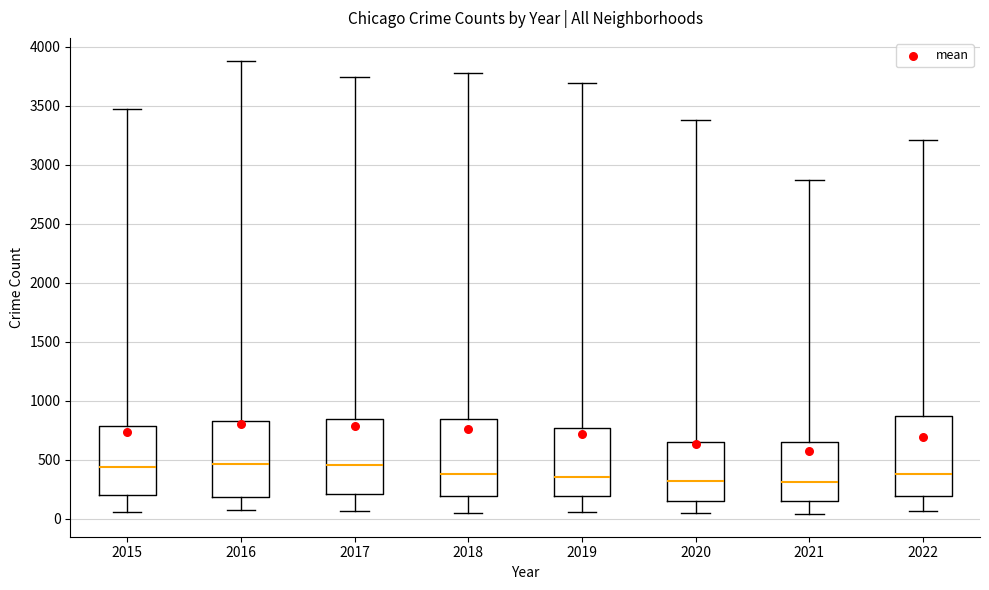

Reading left to right, transcribe this box plot: for each box, give where its median line is, the range the box spans, and where its two whiskers end, as read against the y-axis. The values are not printed on the chart, so give them approximately, as read against the axis.

2015: median 450, box 200 to 800, whiskers 50 to 3450
2016: median 450, box 200 to 850, whiskers 100 to 3900
2017: median 450, box 200 to 850, whiskers 50 to 3750
2018: median 400, box 200 to 850, whiskers 50 to 3800
2019: median 350, box 200 to 750, whiskers 50 to 3700
2020: median 300, box 150 to 650, whiskers 50 to 3400
2021: median 300, box 150 to 650, whiskers 50 to 2850
2022: median 400, box 200 to 850, whiskers 50 to 3200